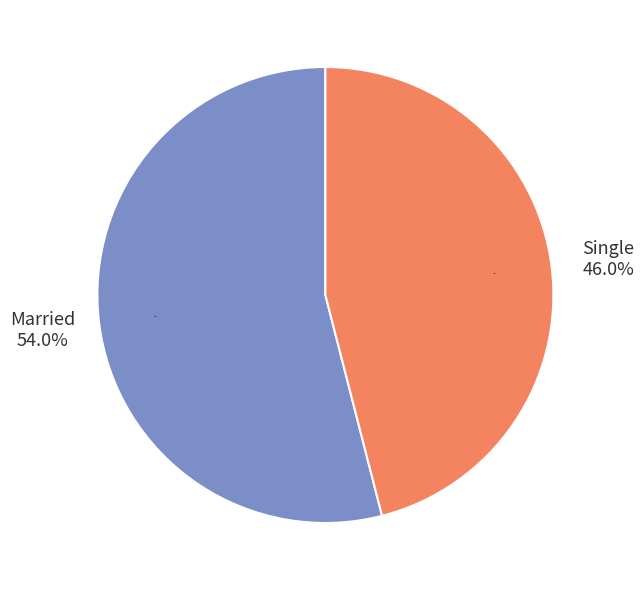

Do Married and Single together represent more than half of the pie?

Yes